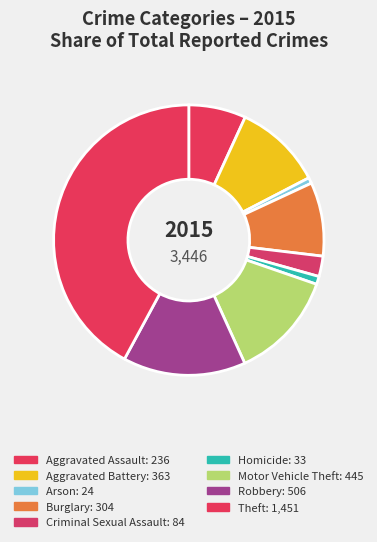

Is Aggravated Battery the majority of the pie?

No